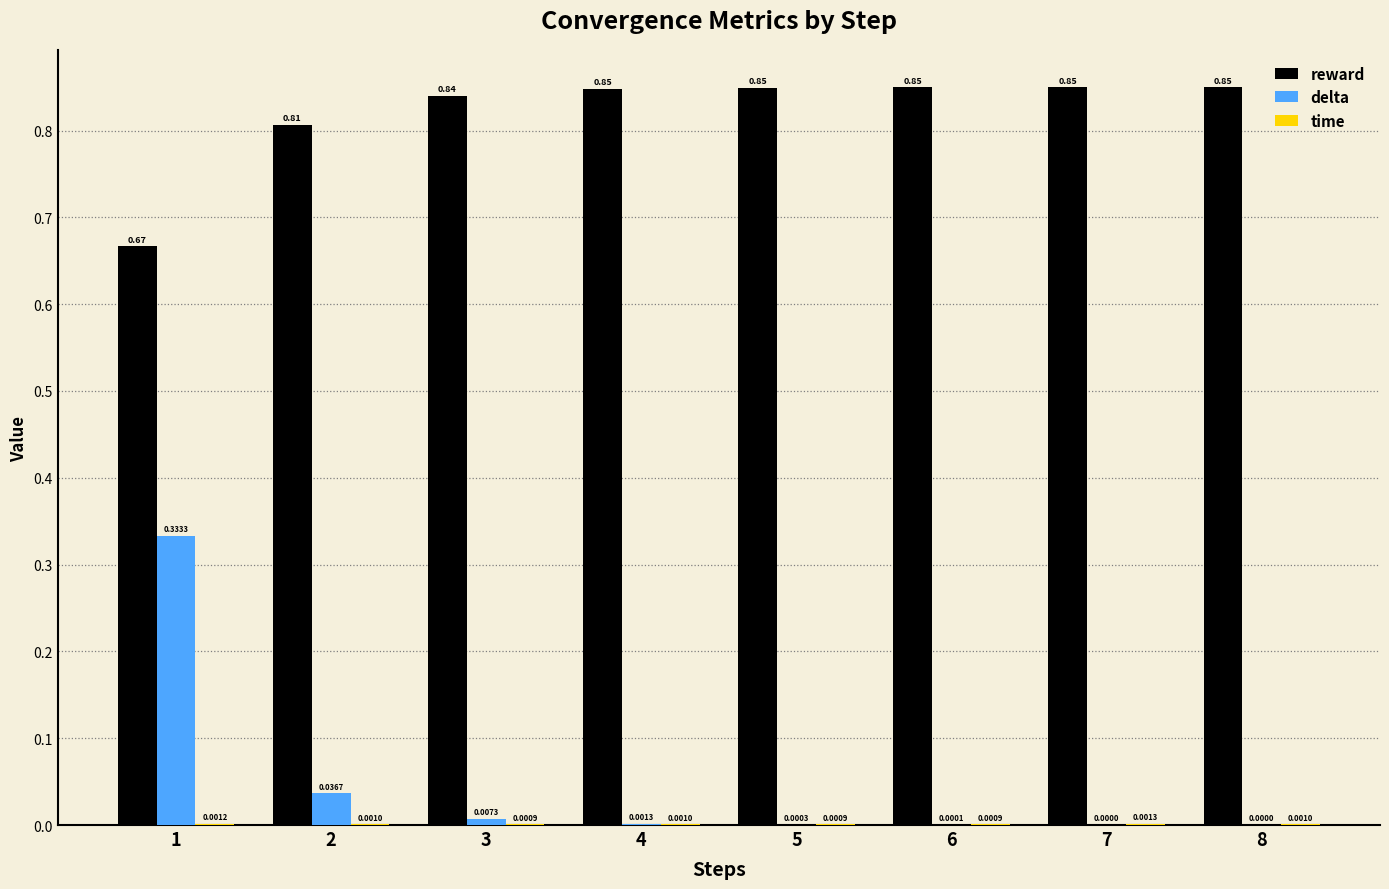

Between 4 and 7, which series saw the biggest shift?

reward